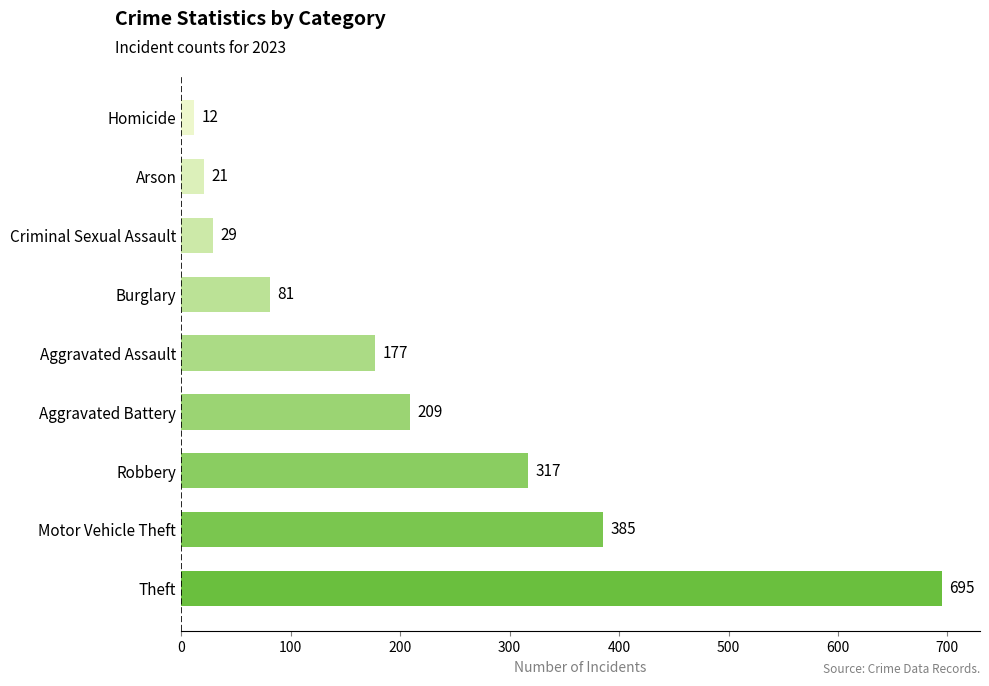

Does the chart contain any negative values?

No